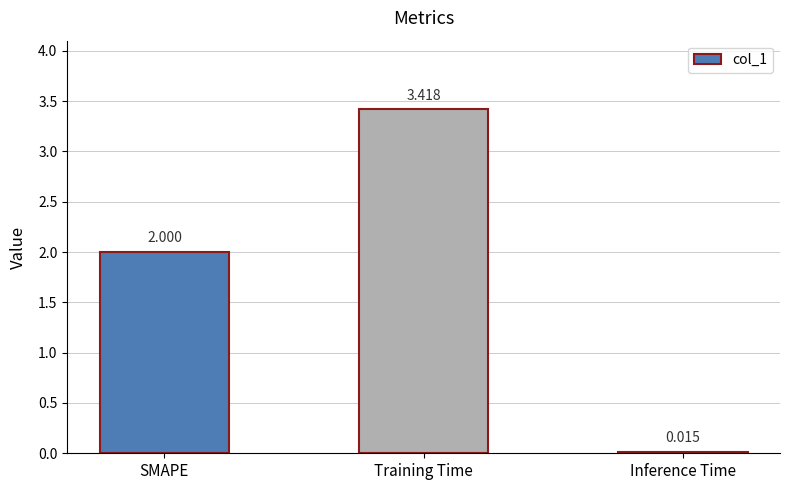

What position from the left is Inference Time?

3